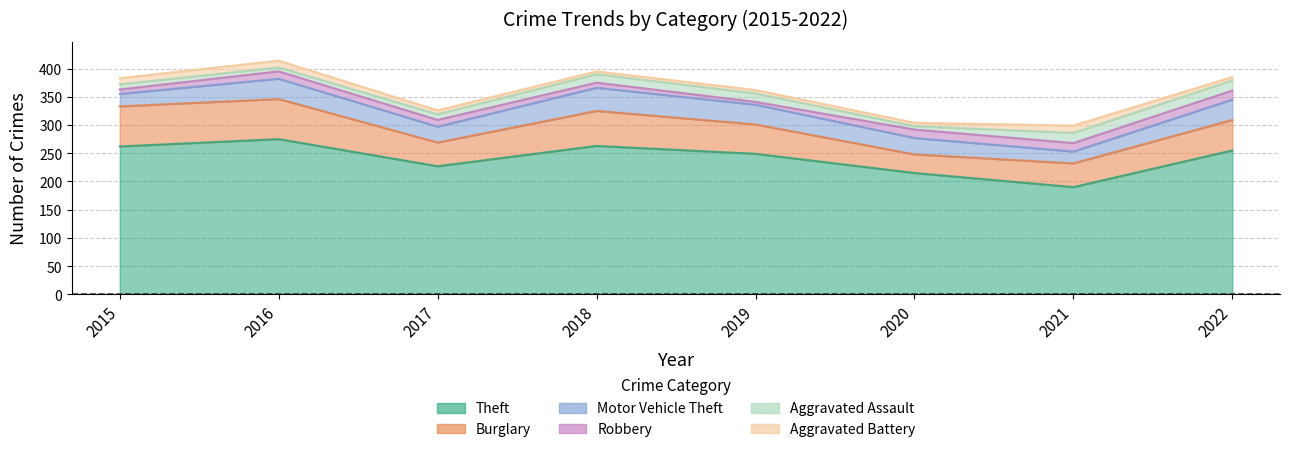

Is it true that Aggravated Assault equals 10 at 2017?

True